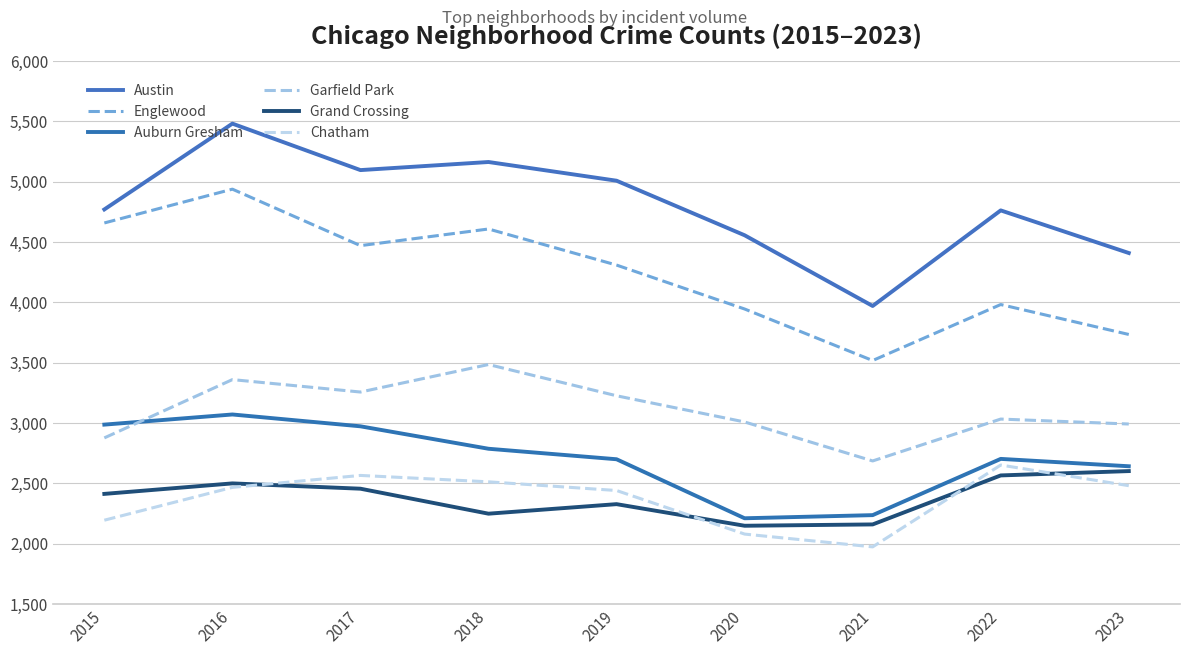

What are all the series names shown in the legend?

Austin, Englewood, Auburn Gresham, Garfield Park, Grand Crossing, Chatham